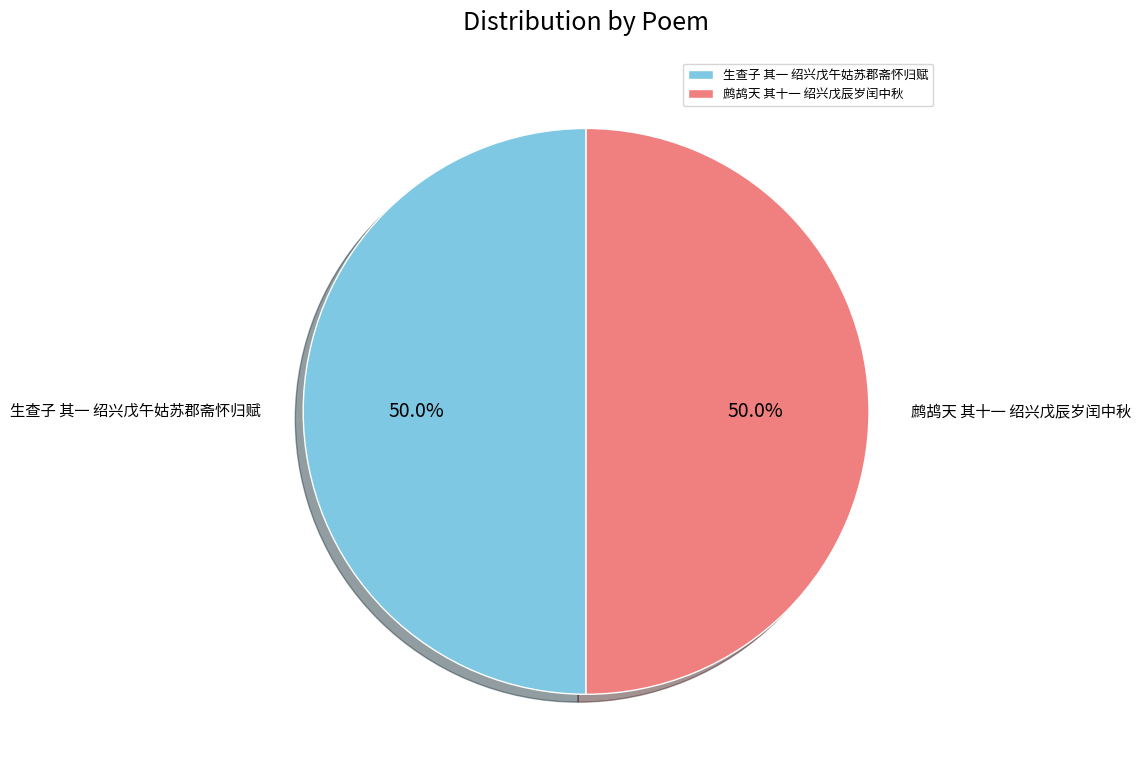

Is the sum of 生查子 其一 绍兴戊午姑苏郡斋怀归赋 and 鹧鸪天 其十一 绍兴戊辰岁闰中秋 greater than half?

Yes